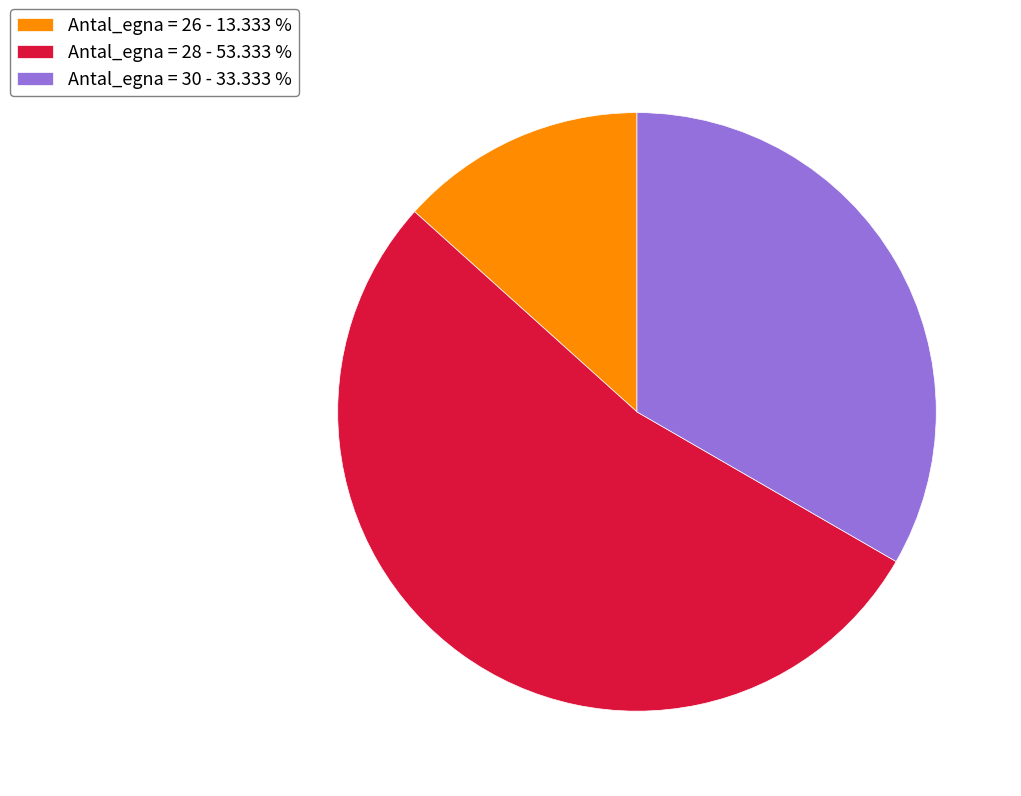

Which category has the biggest portion of the pie?

Antal_egna = 28 - 53.333 %